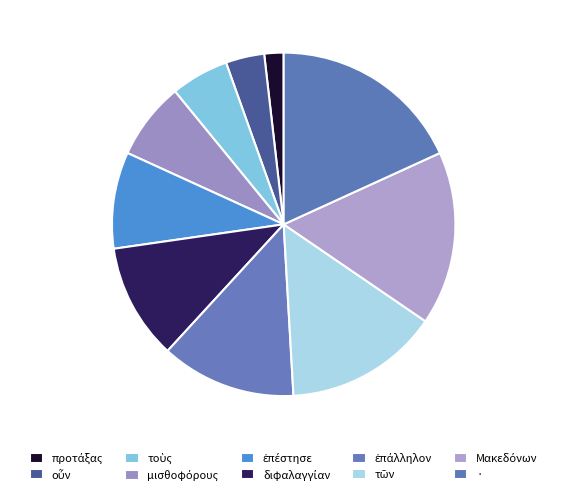

The μισθοφόρους slice represents 14% of the pie. True or false?

False